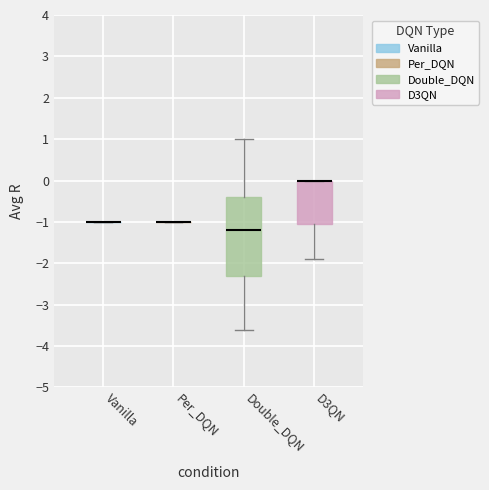

Which box is the tallest, from its lower edge to its upper edge?

Double_DQN